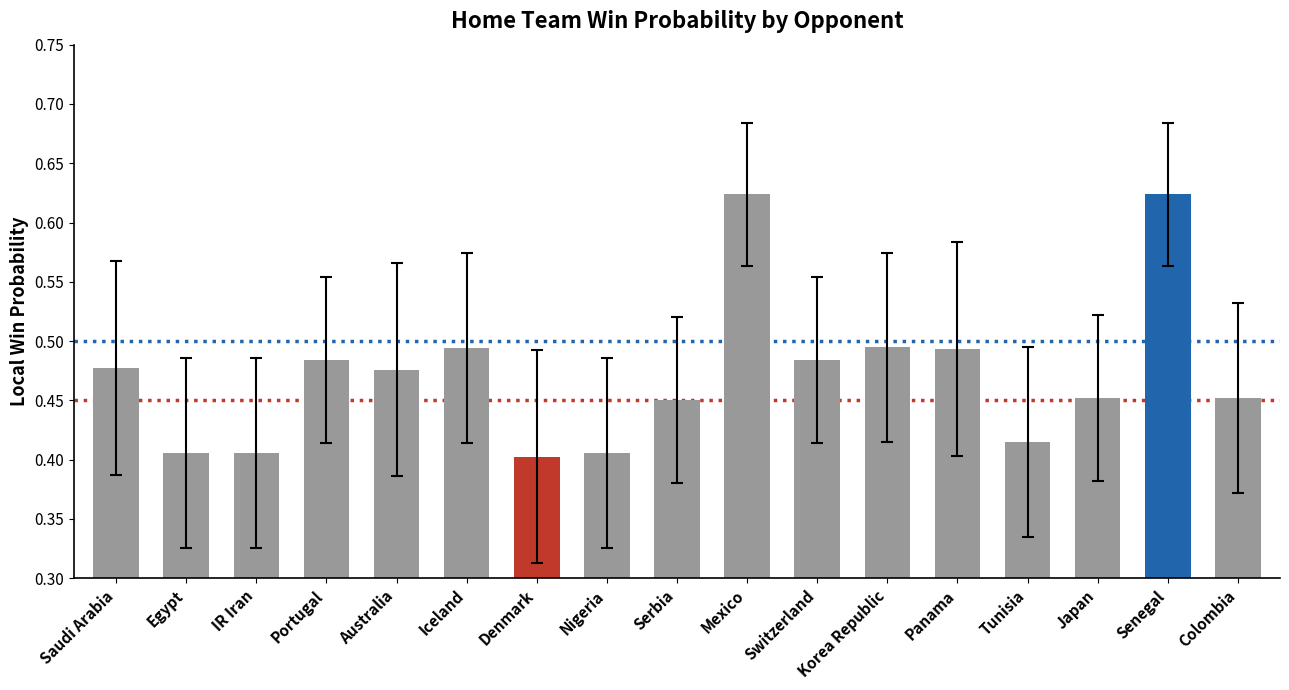

The chart shows a value of 0.7 at Nigeria. True or false?

False